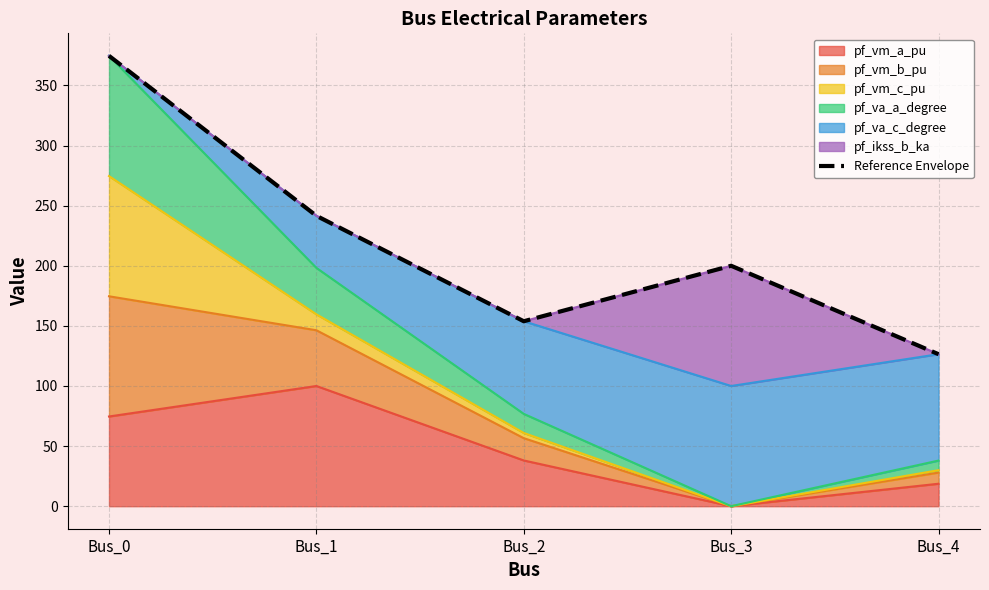

How many data points are above 200?

2